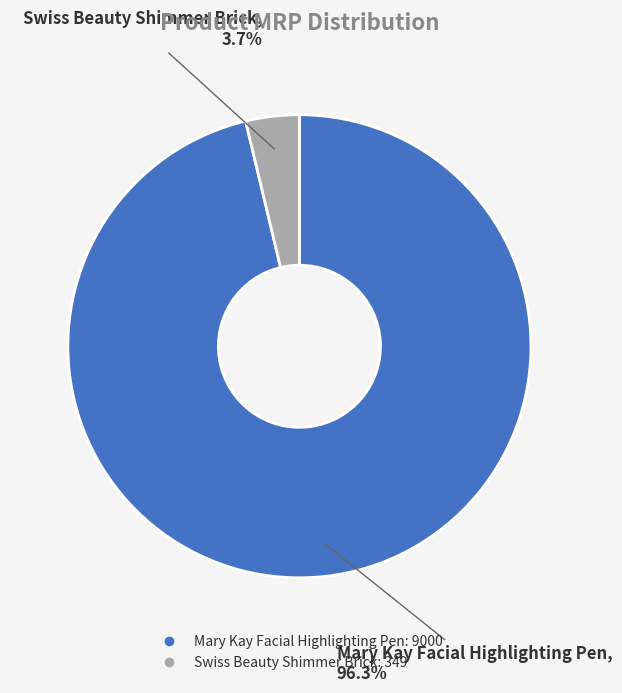

What is the smallest slice in the pie chart?

Swiss Beauty Shimmer Brick